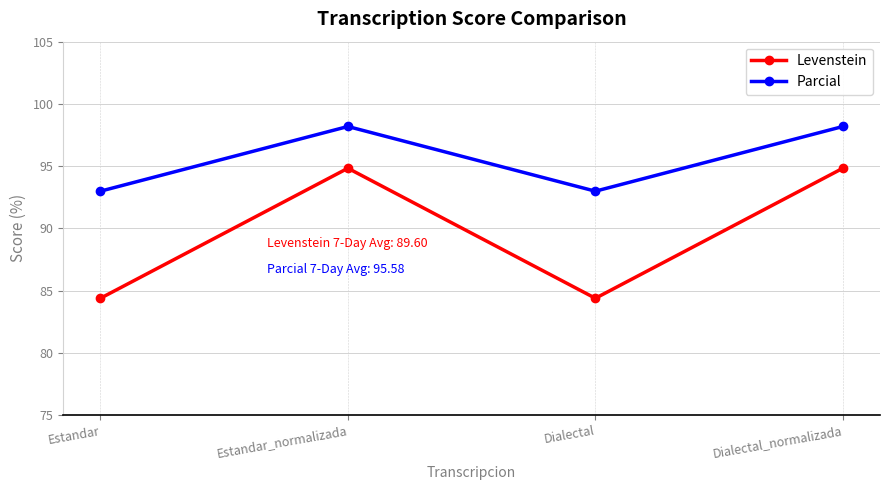

Where is the first local maximum for Parcial?

Estandar_normalizada